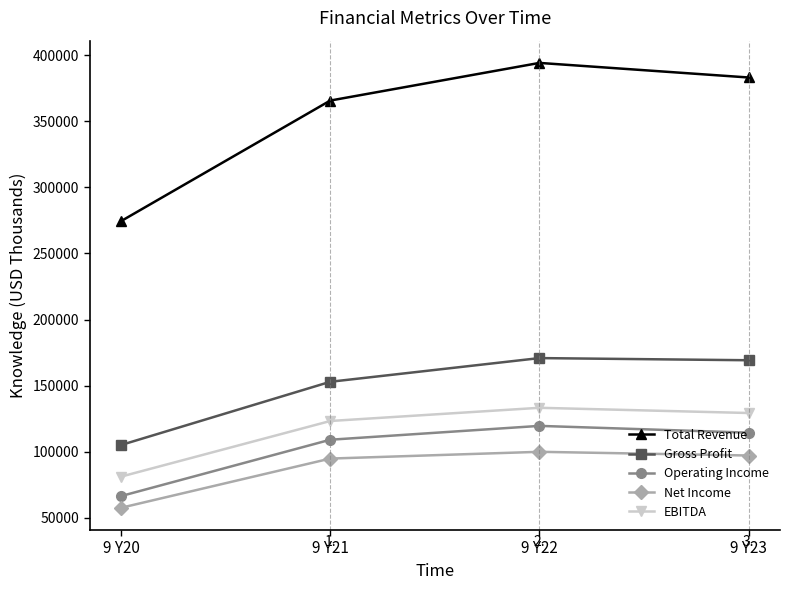

True or false: Total Revenue has more than 1 interior local peaks.

False